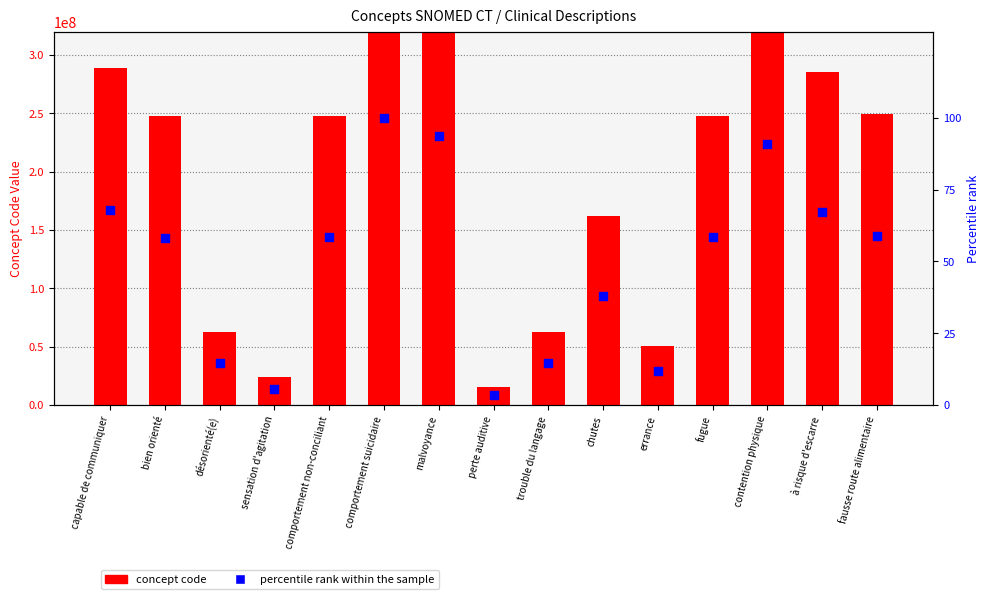

Which series reaches the minimum Y coordinate?

percentile rank